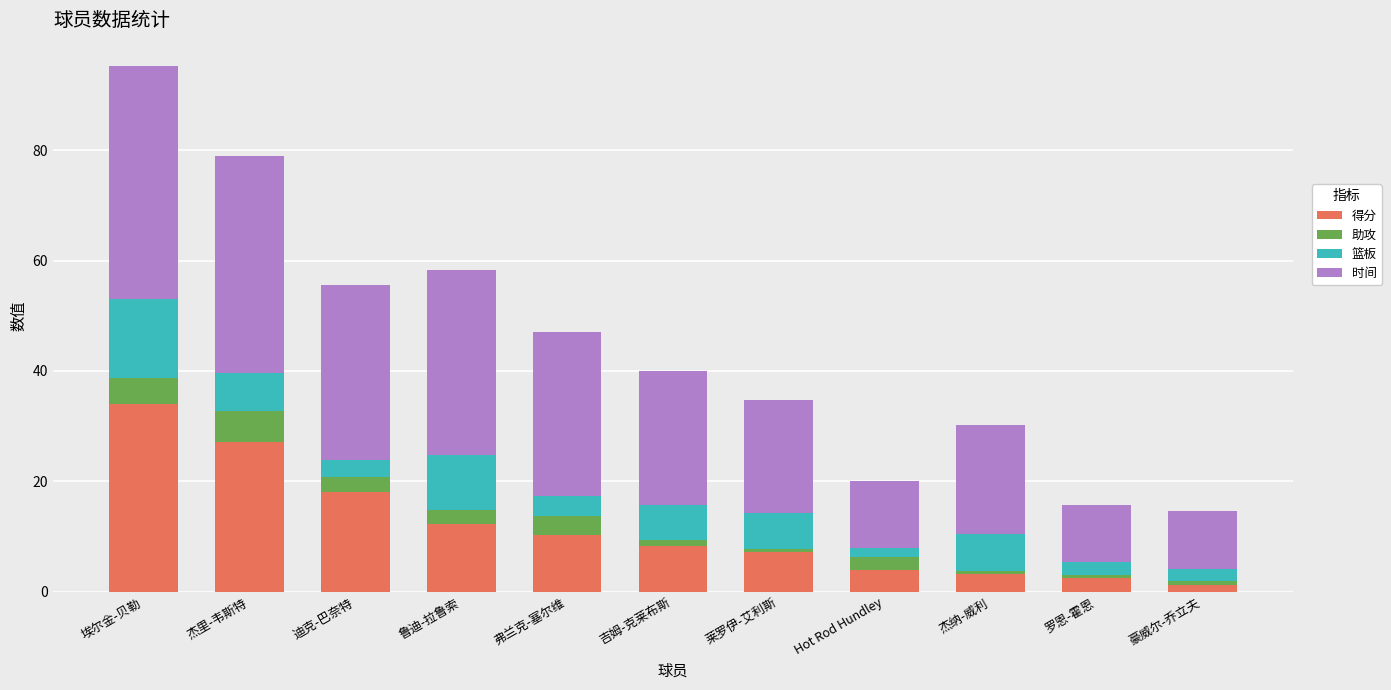

At which category is the sum across all series the highest?

埃尔金-贝勒